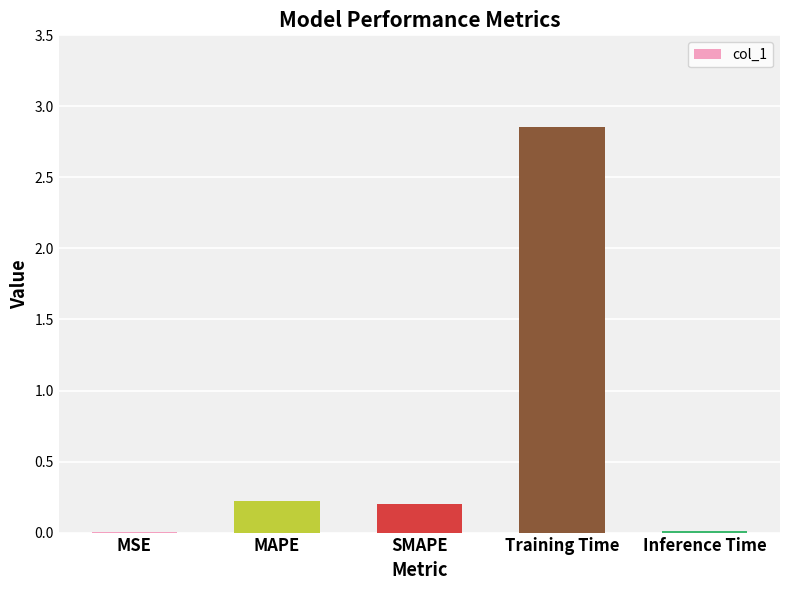

True or false: the data shows 0.0 at SMAPE.

False